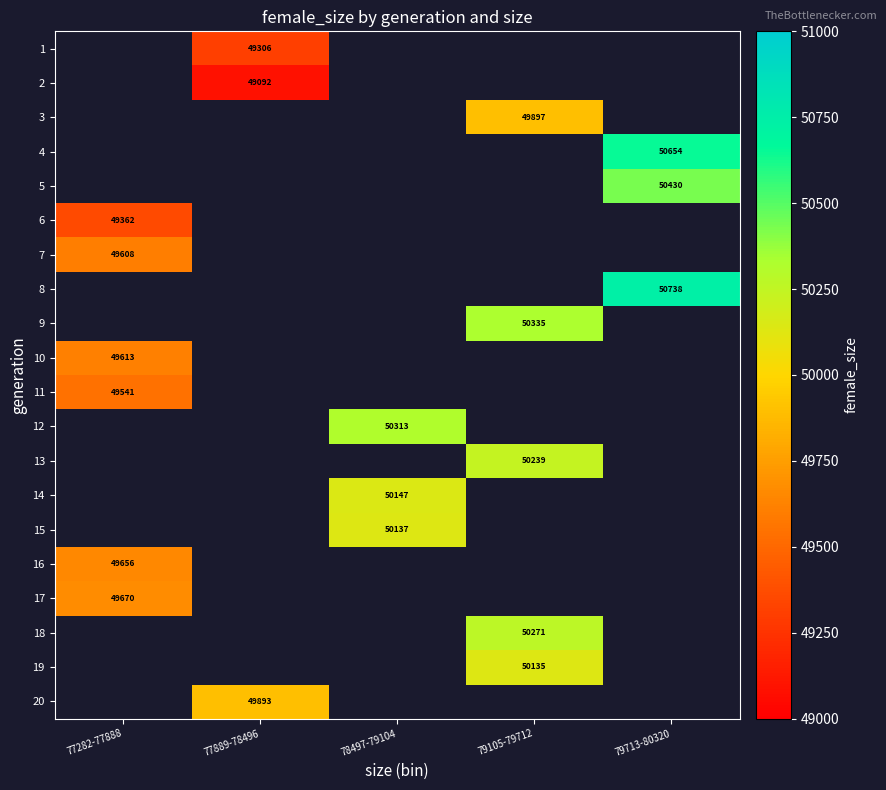

The 15 series shows 50137 at 78497-79104. True or false?

True